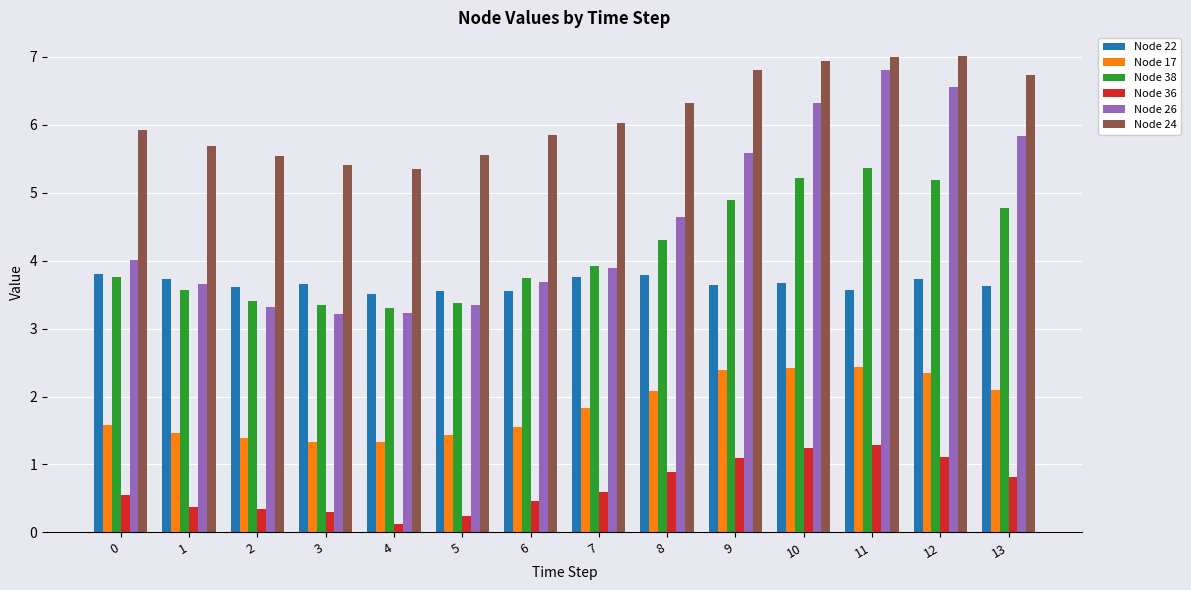

Is it true that Node 38 equals 3.7 at 6?

True